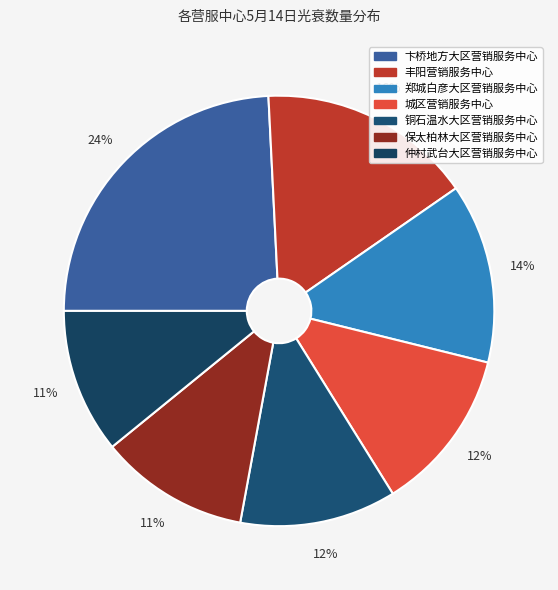

How many segments does this pie chart have?

7